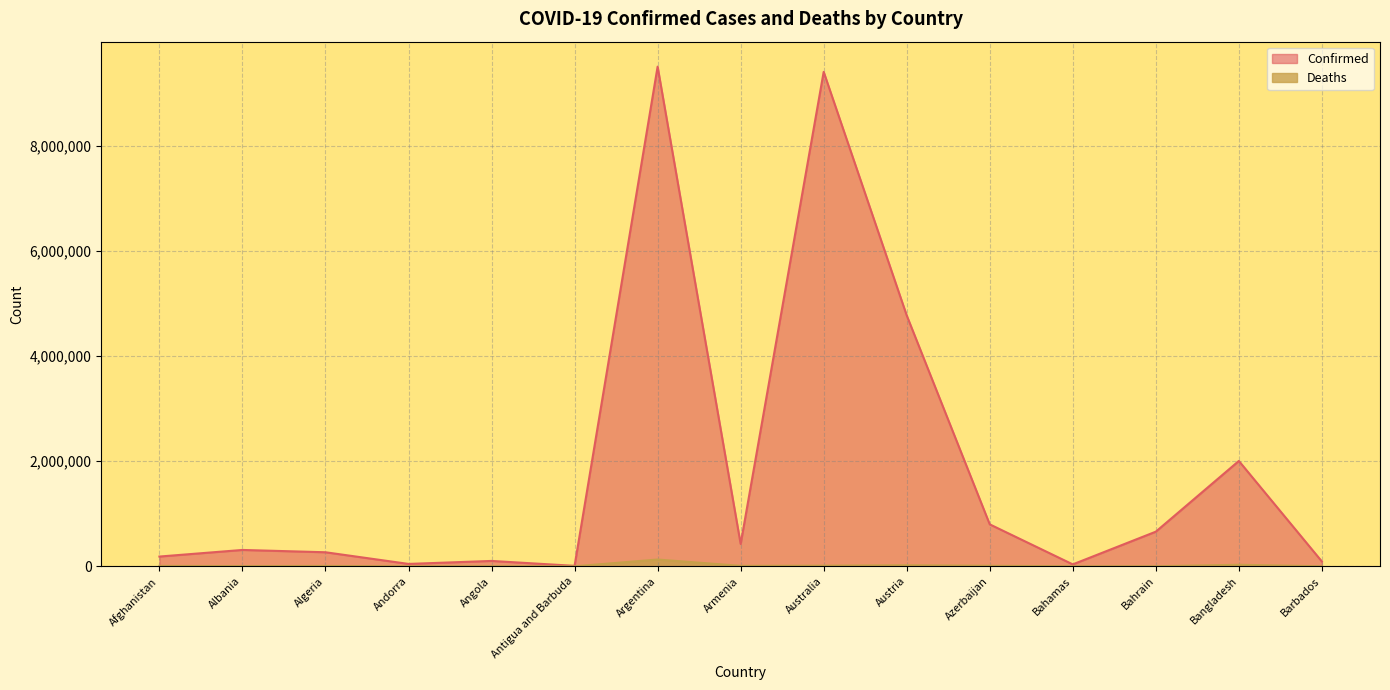

What is the label of the 4th point from the left?

Andorra